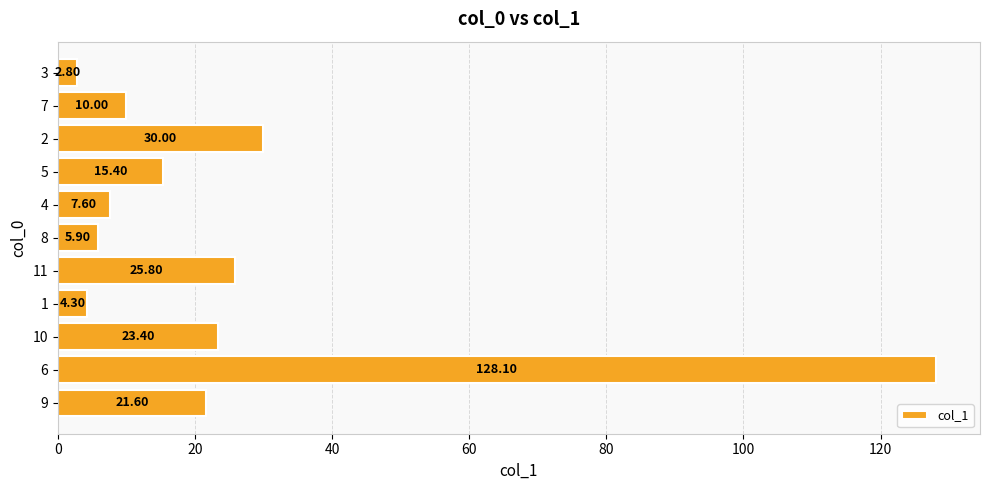

Which has a higher value, 5 or 7?

5